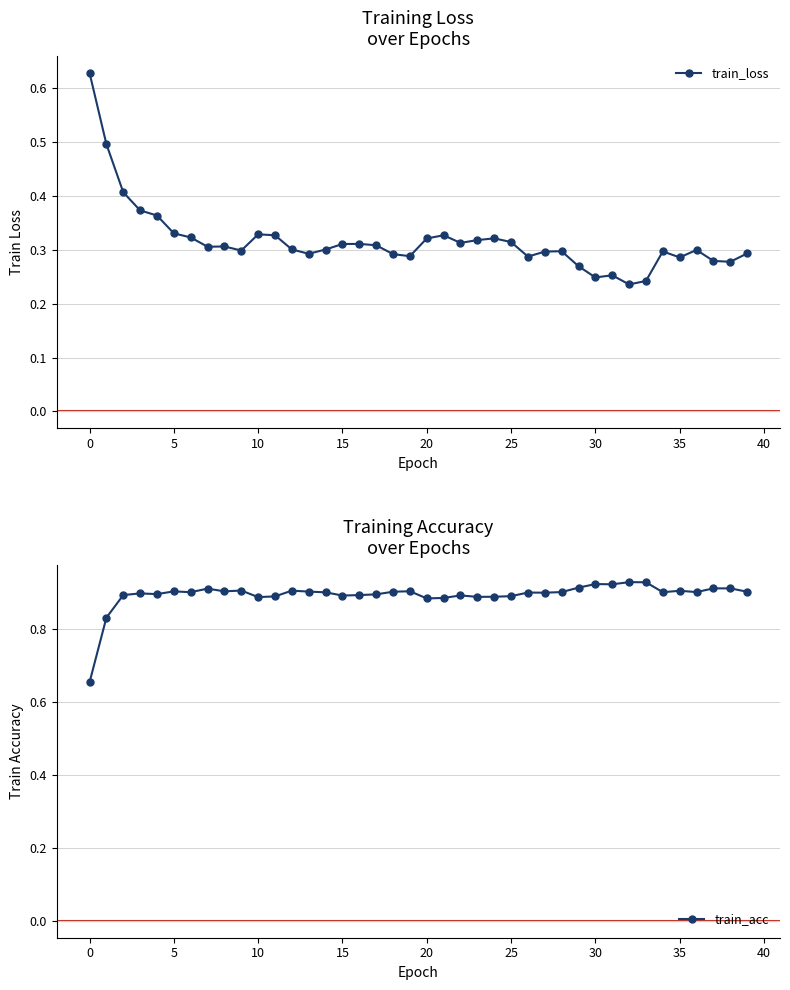

At which label does train_loss reach its peak?

0